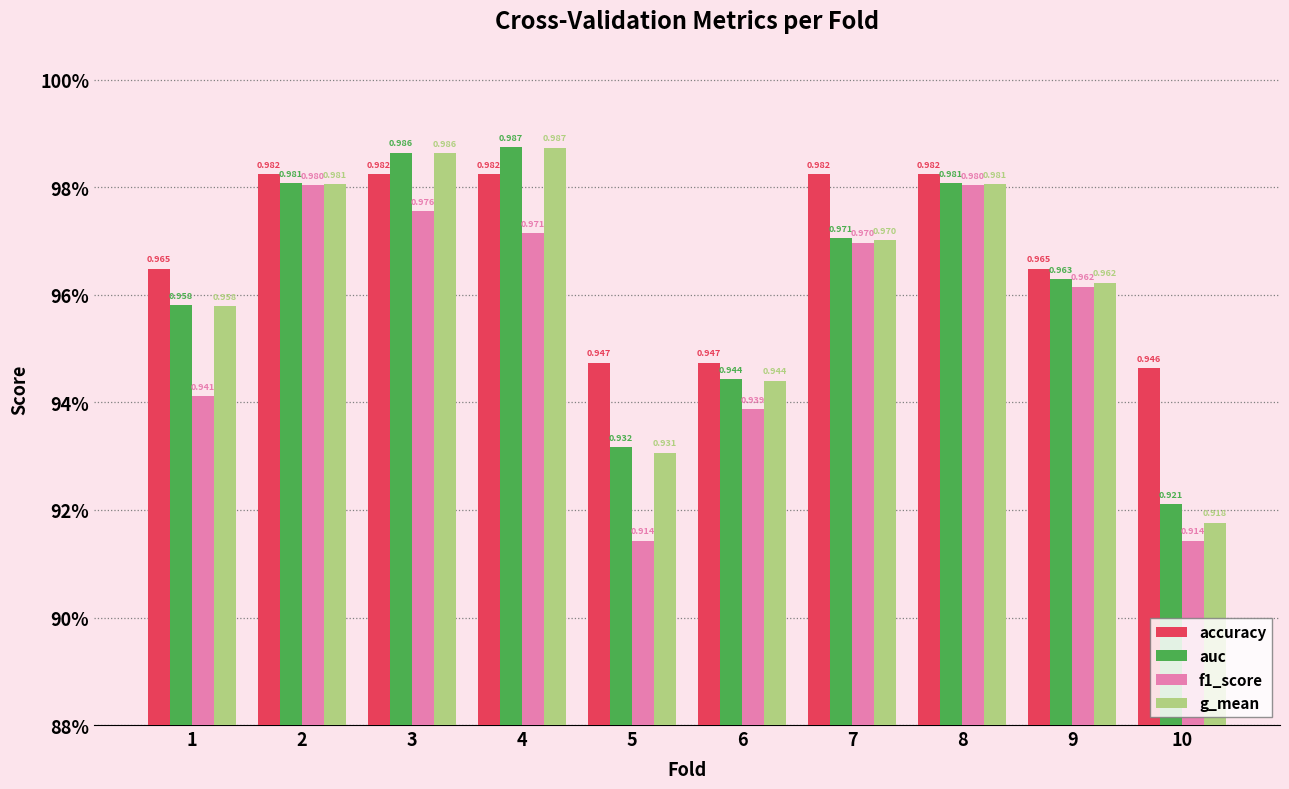

At which label is auc closest to 0?

10